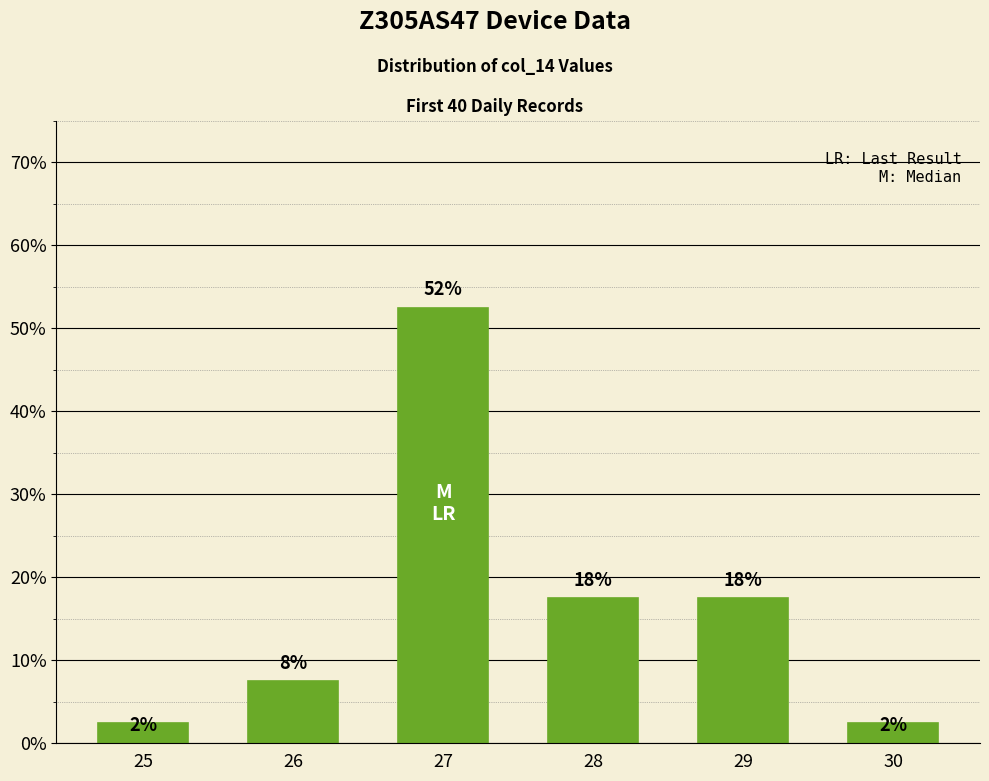

Where is the data nearest to the value 0?

25